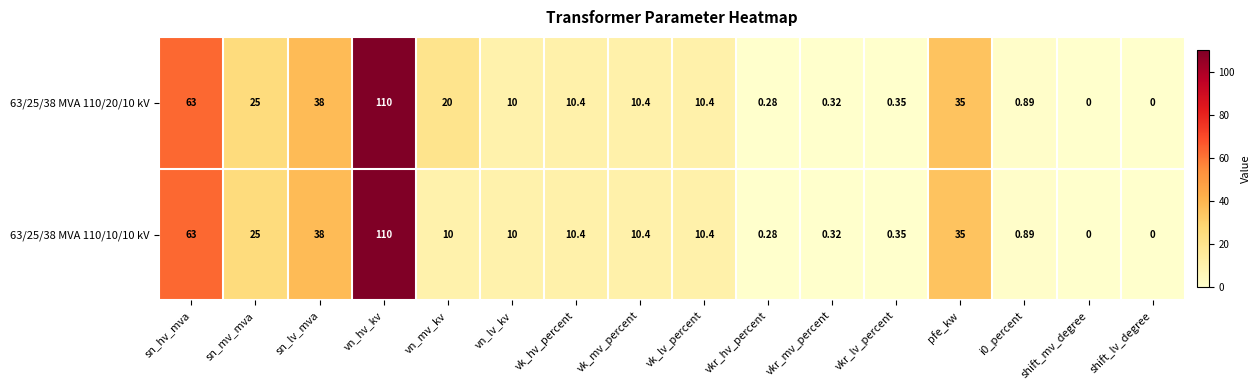

At which label does 63/25/38 MVA 110/20/10 kV reach its peak?

vn_hv_kv